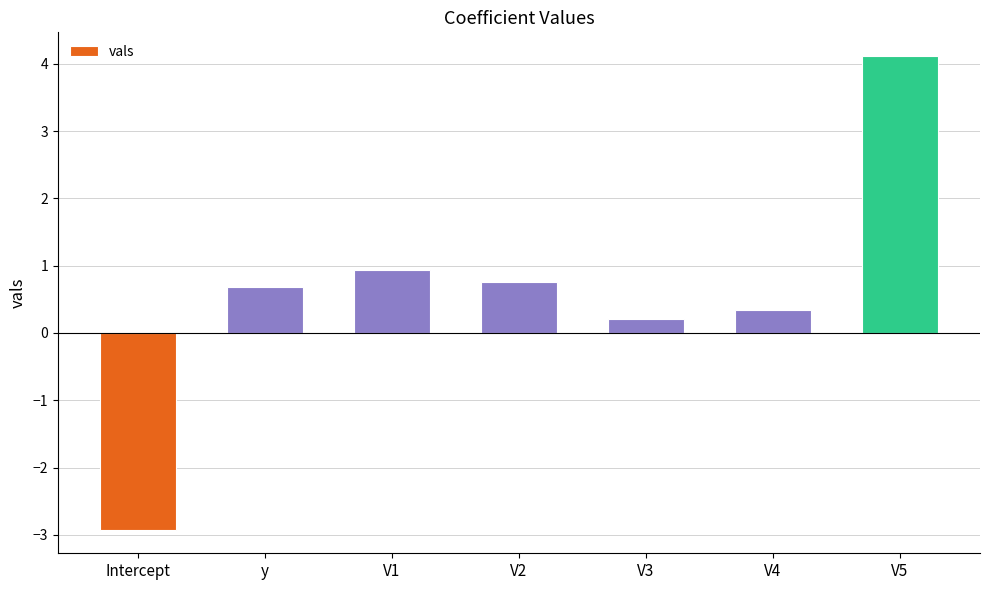

Is it true that the value at V2 is 0.8?

True